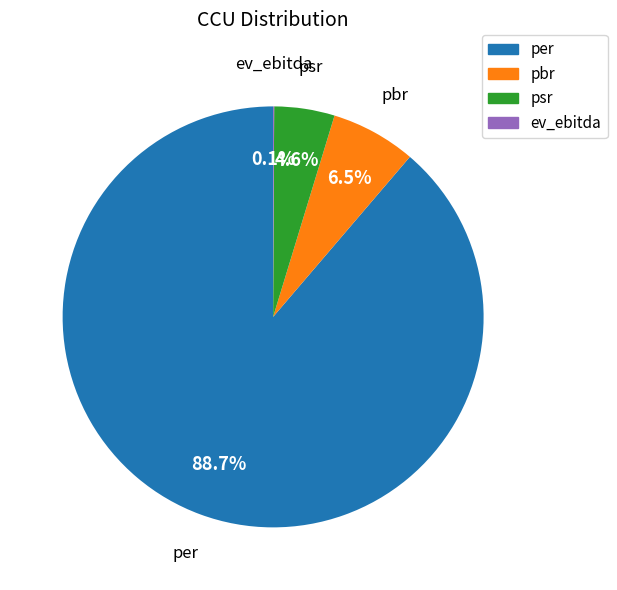

Which slice represents more than half of the pie?

per